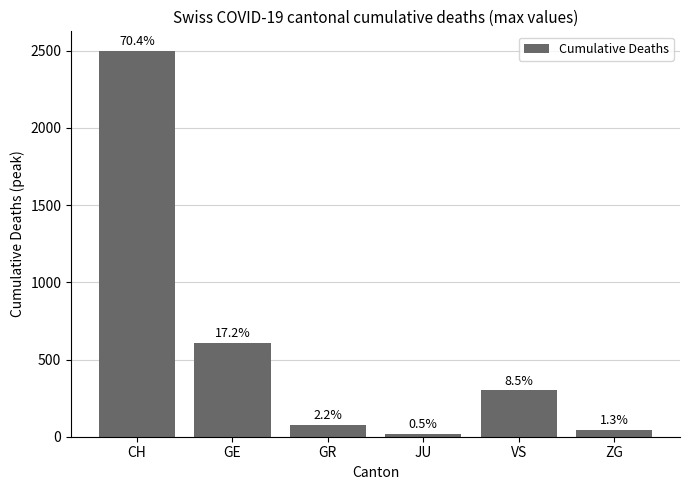

What is the label of the 5th bar from the left?

VS